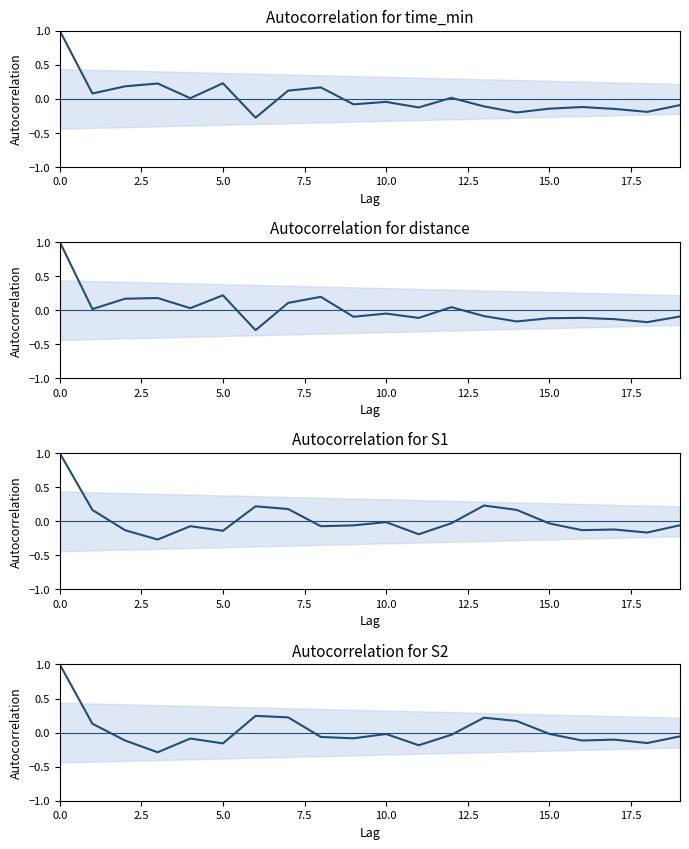

Is the value of distance at 12.5 greater than the value of S1 at 12?

Yes